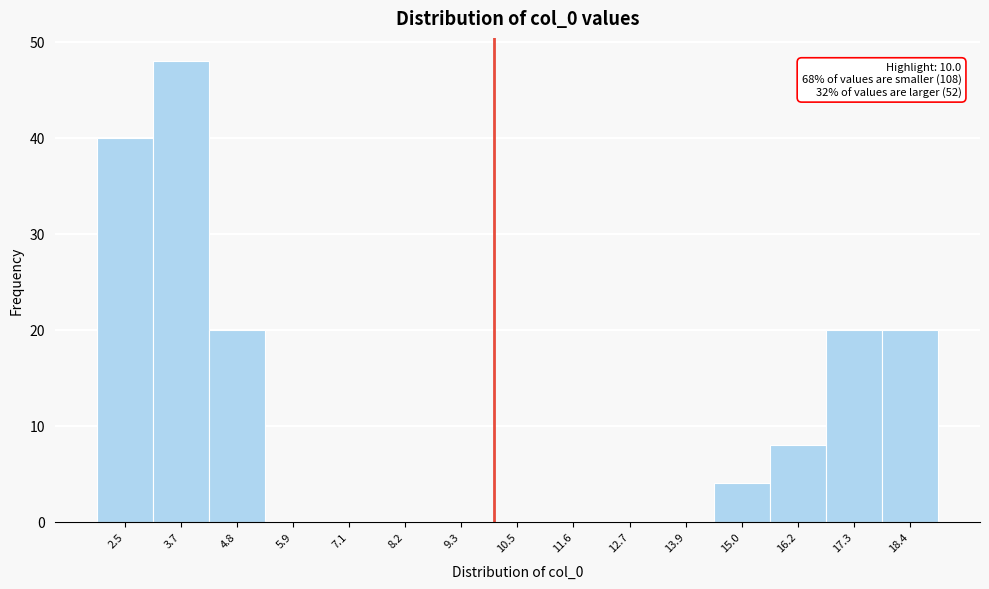

Over which range of the x-axis is the bar tallest?

3.0 to 4.2